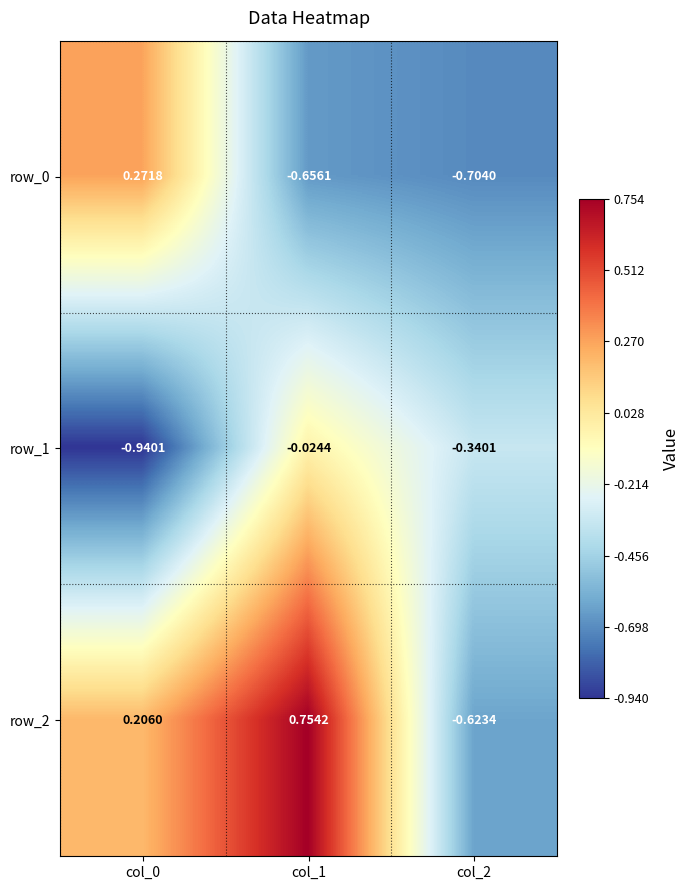

How many data points does each series have?

3